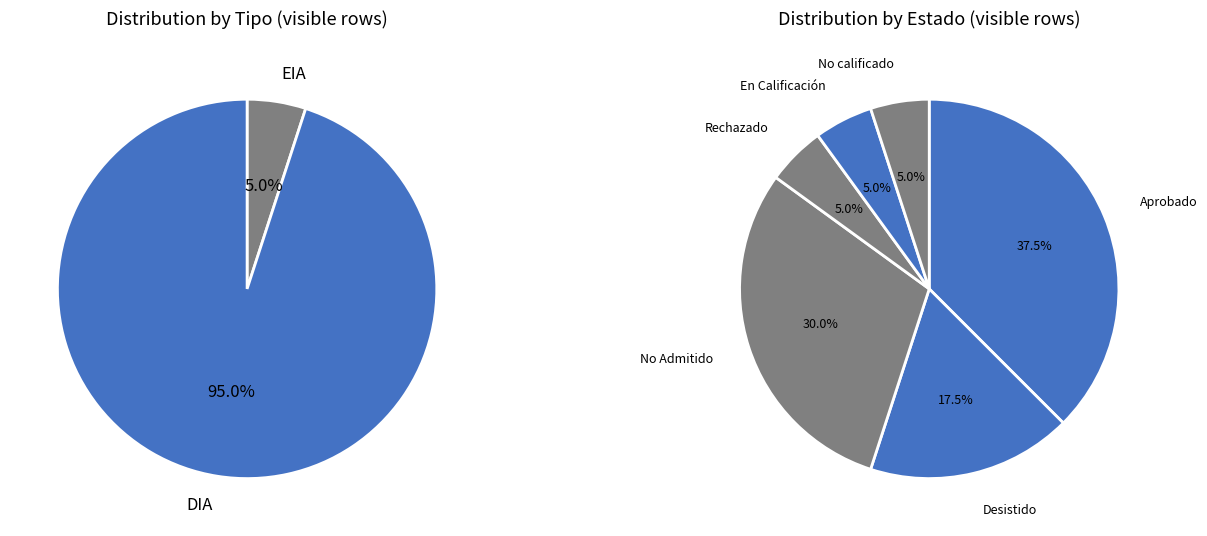

Rank the categories by value from highest to lowest.

DIA, EIA